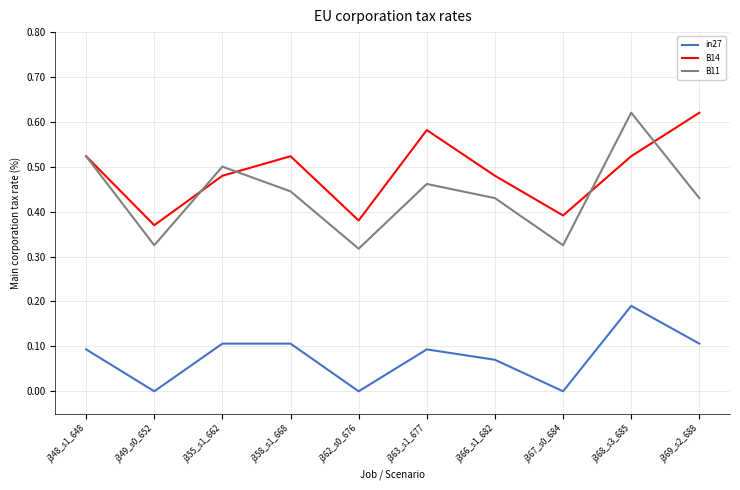

What is the sum of all B11 values?

4.4